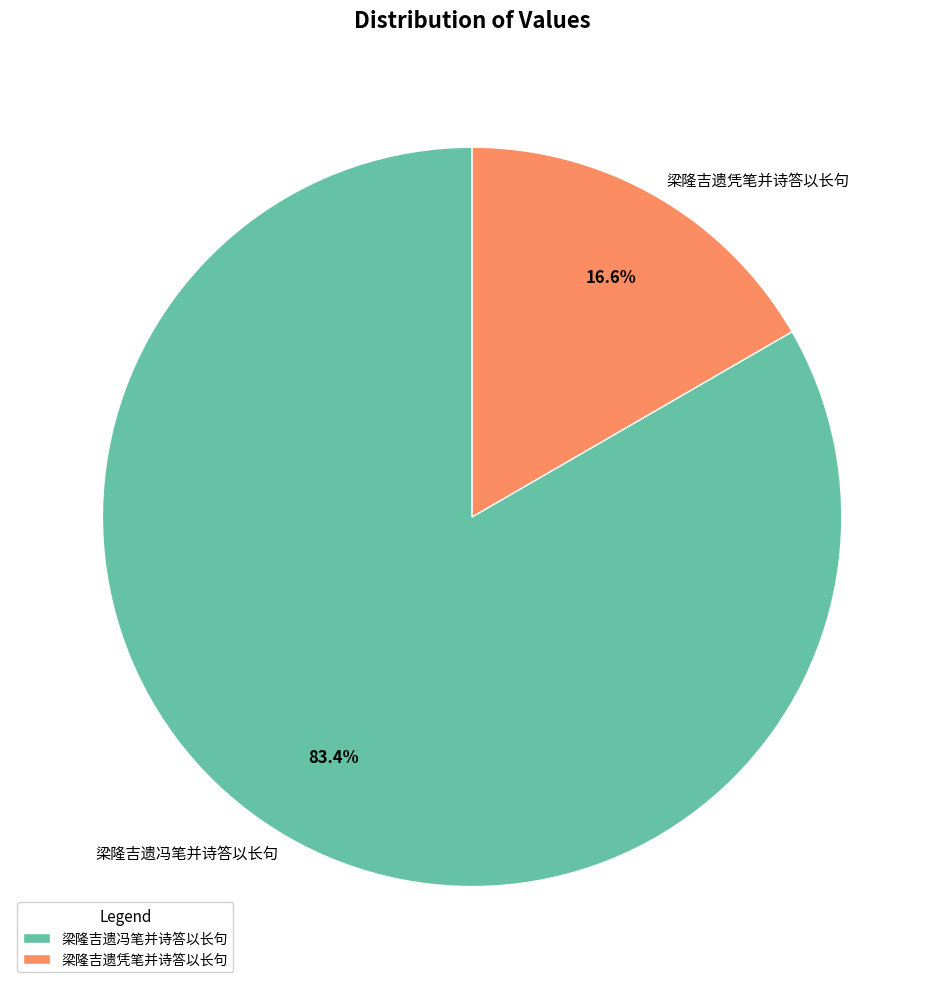

What is the largest slice in the pie chart?

梁隆吉遗冯笔并诗答以长句